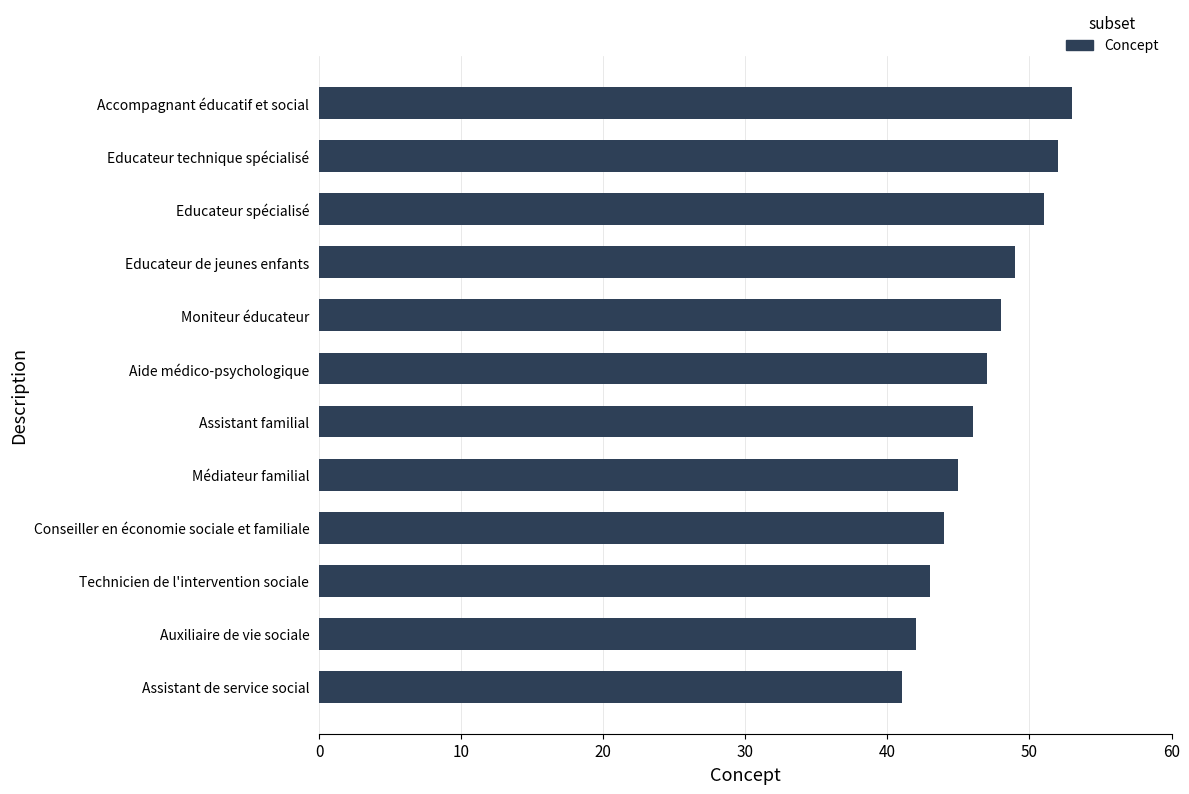

What is the change in value from Assistant de service social to Médiateur familial?

+4